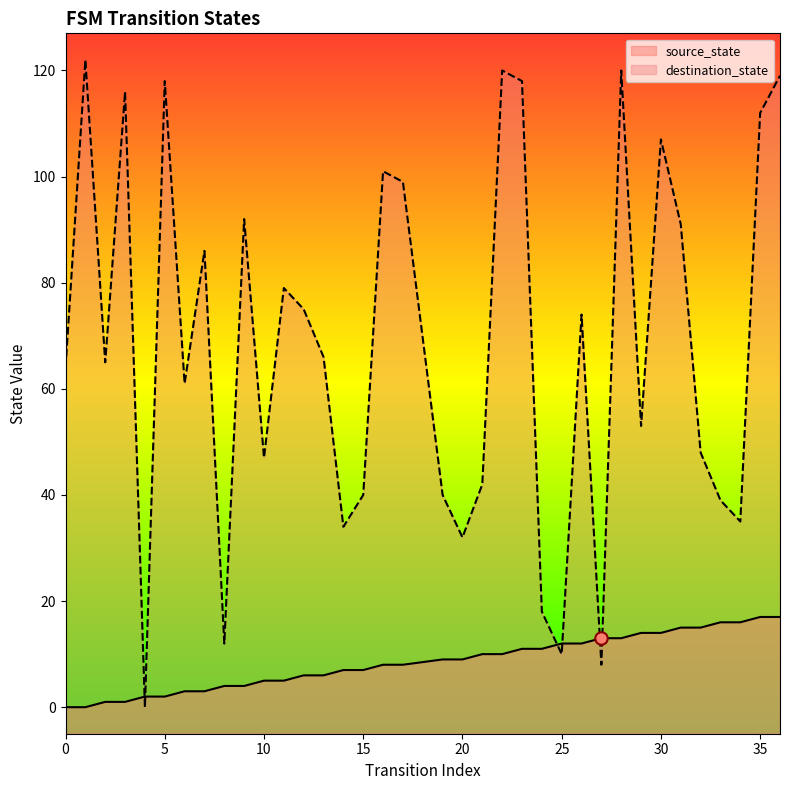

Which series has the largest Y range (max minus min)?

destination_state